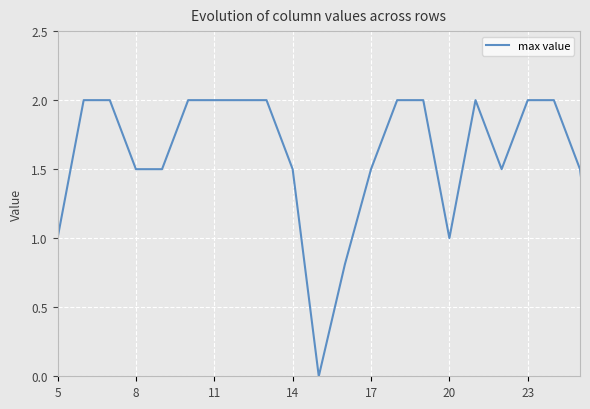

What is the maximum value shown in the chart?

2.0